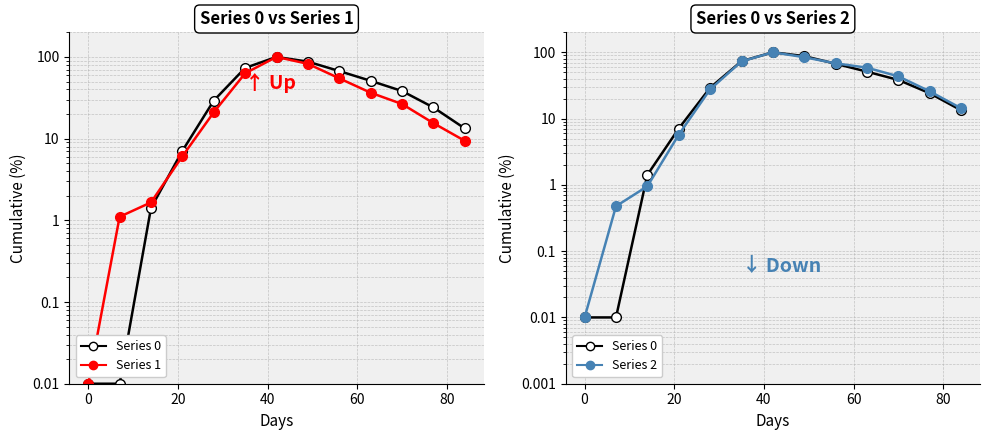

What is the highest value of the Series 1 series?

100.0